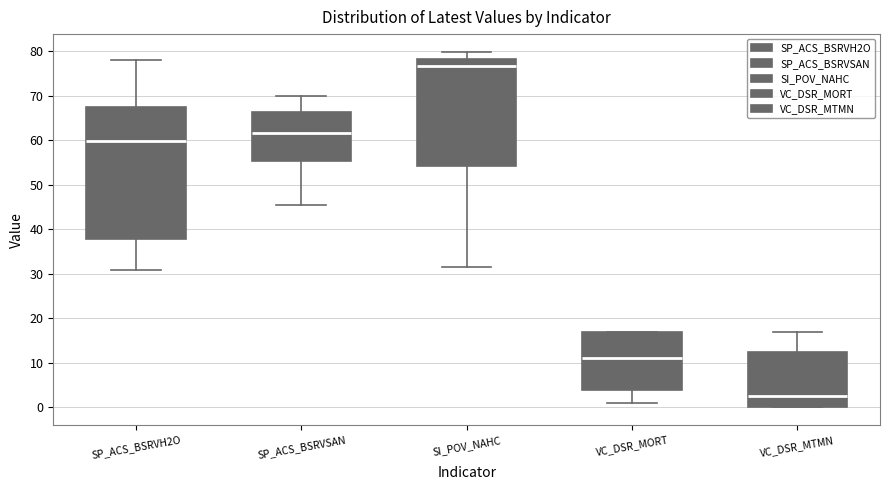

Reading left to right, transcribe this box plot: for each box, give where its median line is, the range the box spans, and where its two whiskers end, as read against the y-axis. The values are not printed on the chart, so give them approximately, as read against the axis.

SP_ACS_BSRVH2O: median 60, box 38 to 67, whiskers 31 to 78
SP_ACS_BSRVSAN: median 62, box 55 to 66, whiskers 46 to 70
SI_POV_NAHC: median 77, box 54 to 78, whiskers 32 to 80
VC_DSR_MORT: median 11, box 4 to 17, whiskers 1 to 17
VC_DSR_MTMN: median 3, box 0 to 13, whiskers 0 to 17